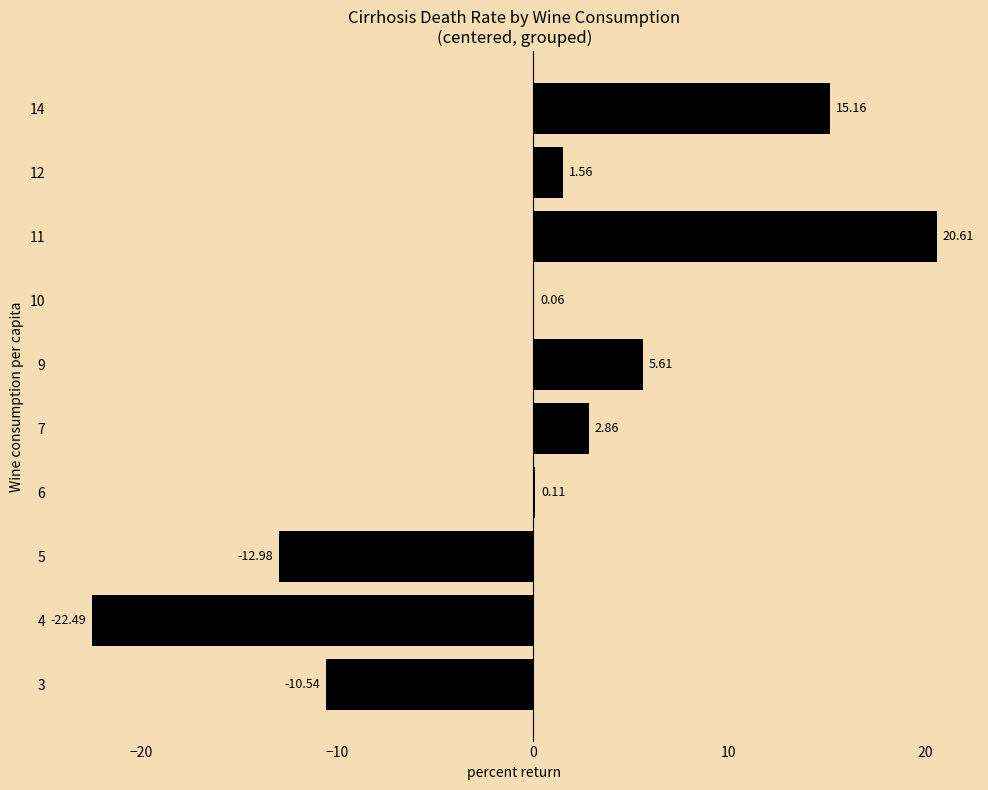

Which has a higher value, 4 or 6?

6